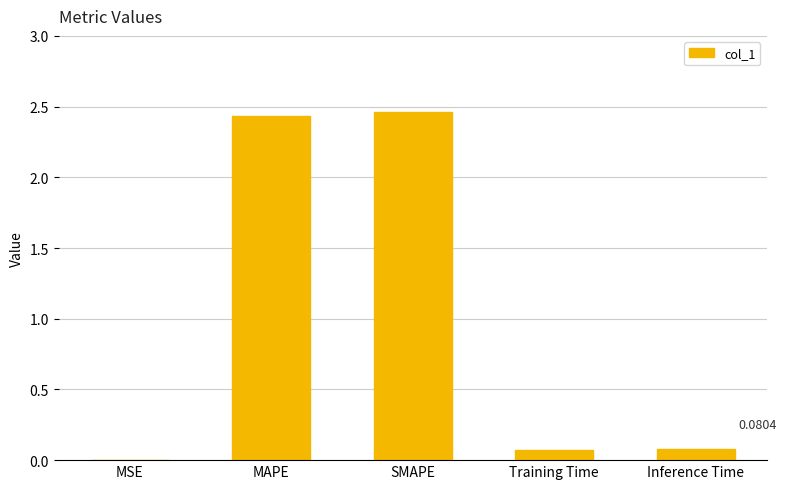

Which label corresponds to the largest value in the chart?

SMAPE